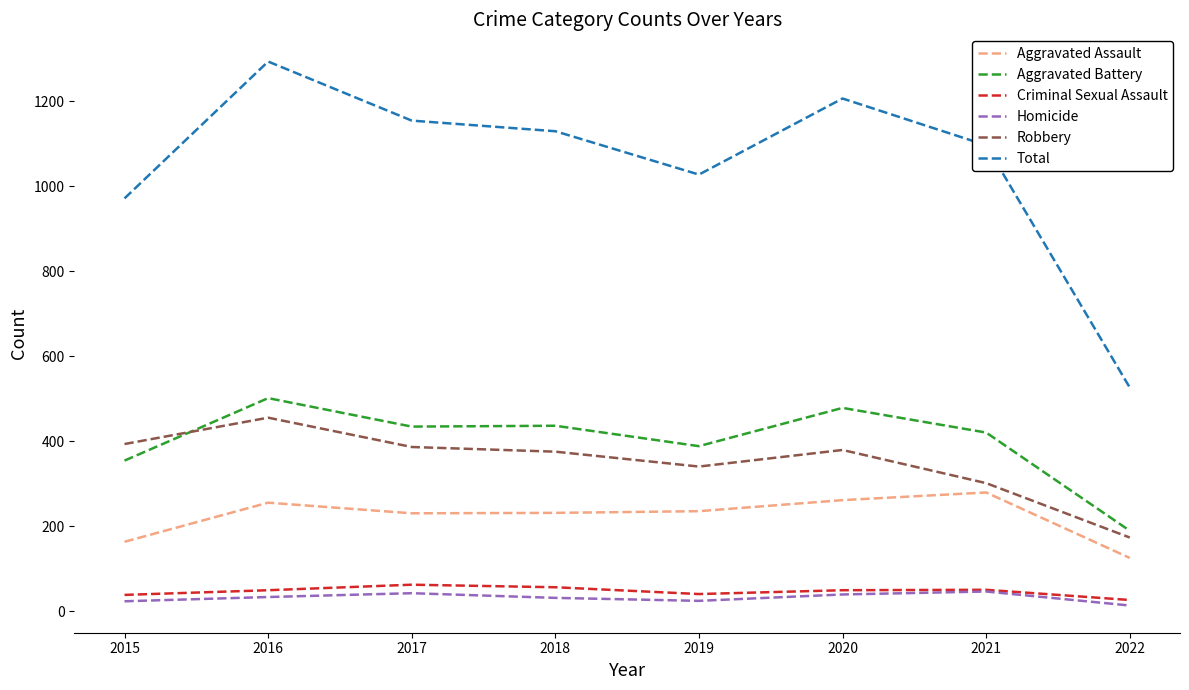

True or false: Criminal Sexual Assault and Total intersect in this chart.

False